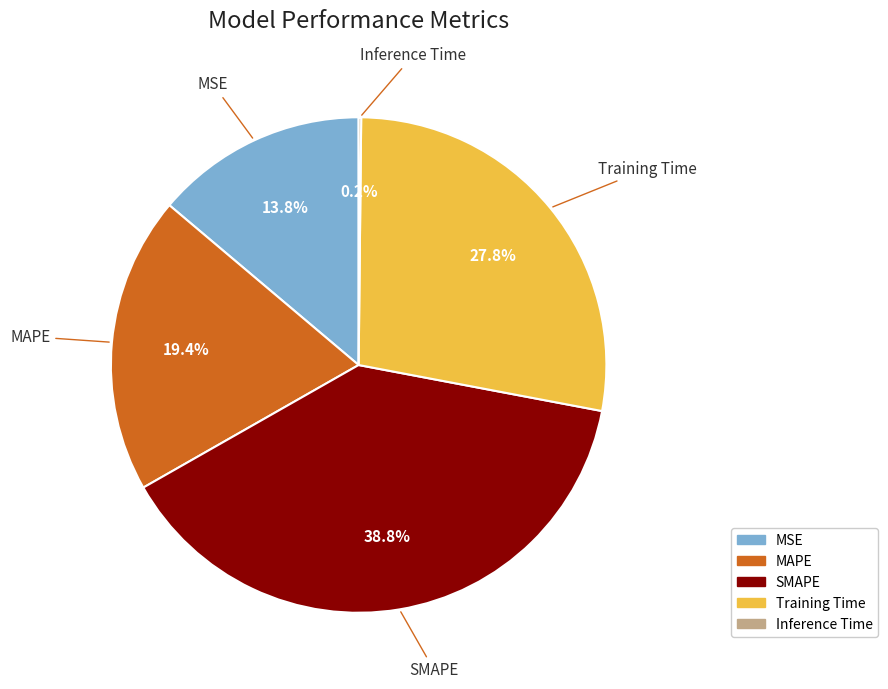

How much of the chart is everything except SMAPE?

61.2%